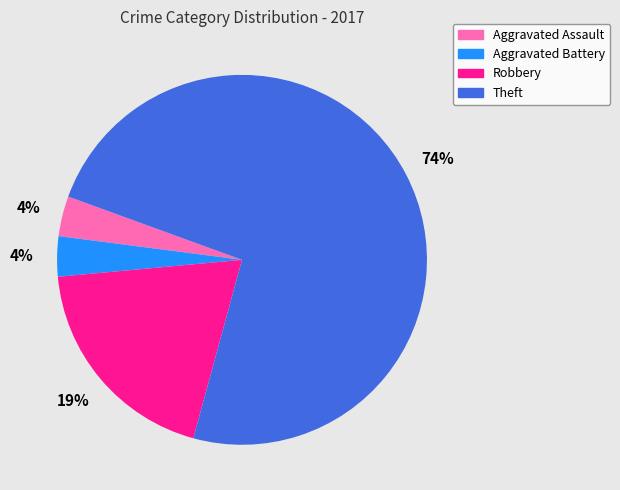

True or false: Robbery accounts for 19% of the total.

True